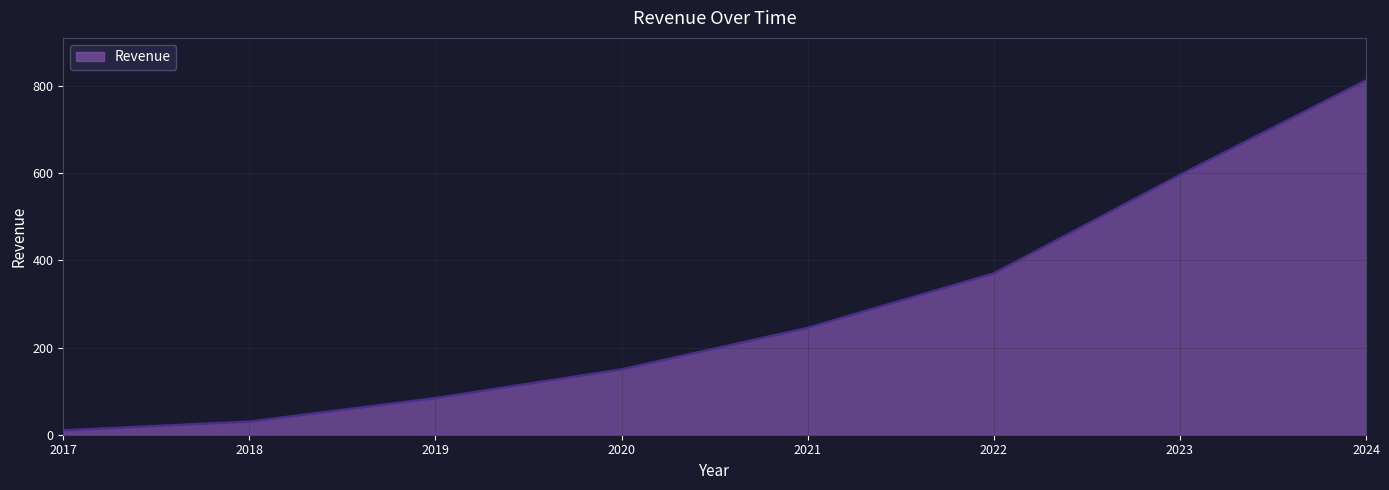

Count the number of categories in the chart.

8